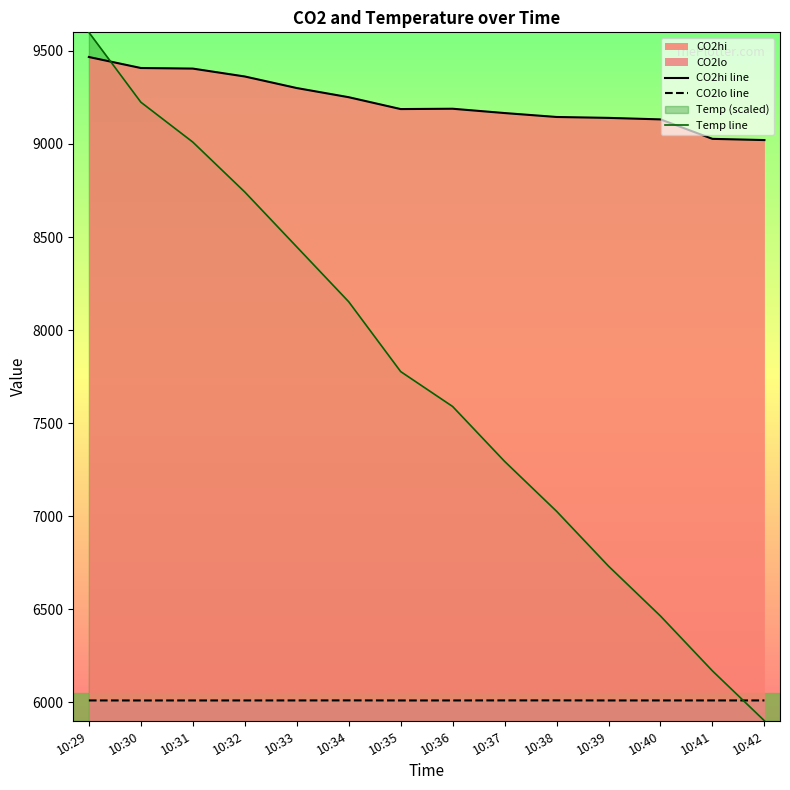

Count the number of categories in the chart.

14